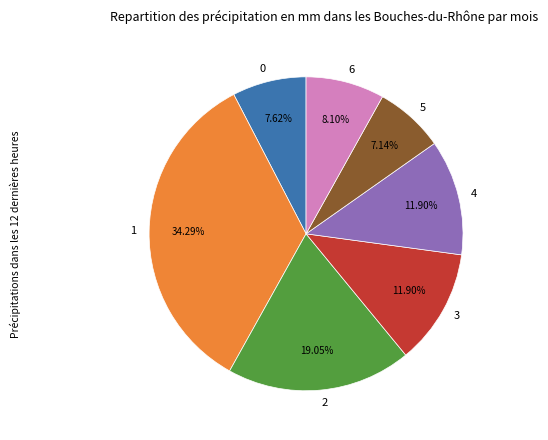

Is there any slice that represents more than half of the pie?

No